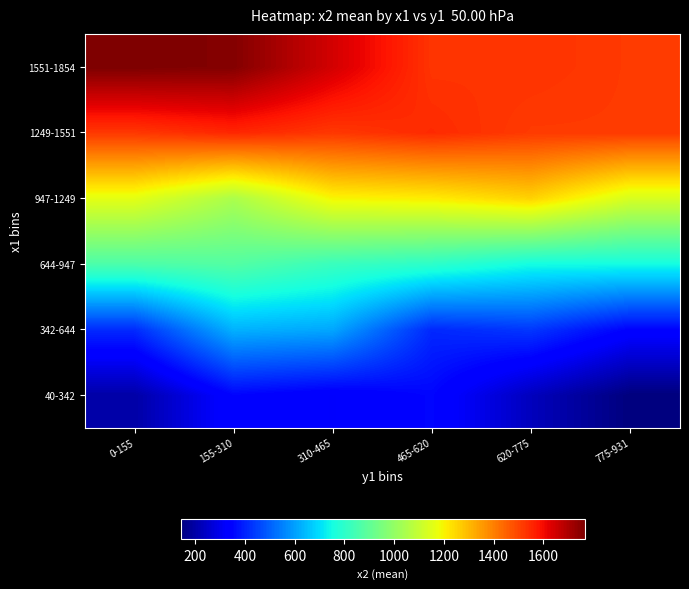

At how many categories does at least one series exceed 1100?

6